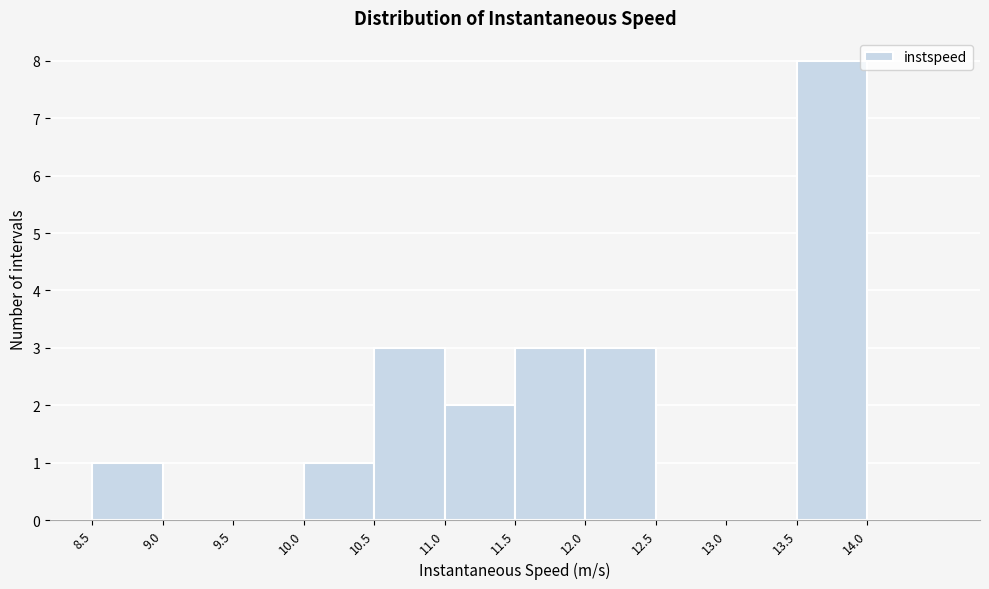

Reading left to right, list every bar in this chart as the range it spans on the x-axis followed by its height. The values are not printed on the chart, so give them approximately, as read against the axis.

8.5 to 9.0: 1
9.0 to 9.5: 0
9.5 to 10.0: 0
10.0 to 10.5: 1
10.5 to 11.0: 3
11.0 to 11.5: 2
11.5 to 12.0: 3
12.0 to 12.5: 3
12.5 to 13.0: 0
13.0 to 13.5: 0
13.5 to 14.0: 8
14.0 to 14.5: 0